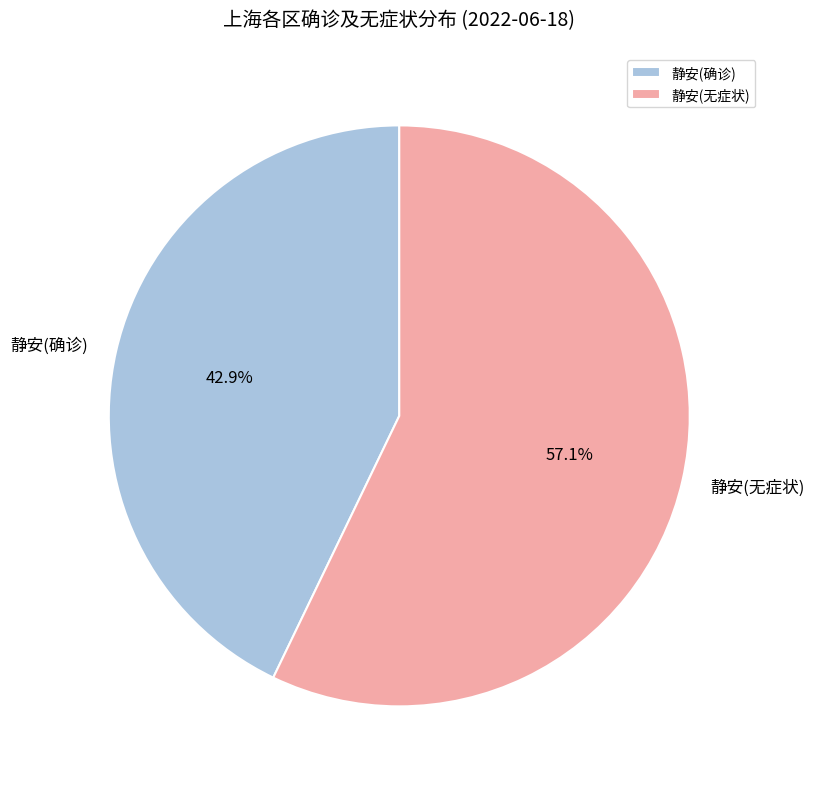

Does 静安(无症状) account for over 50% of the chart?

Yes